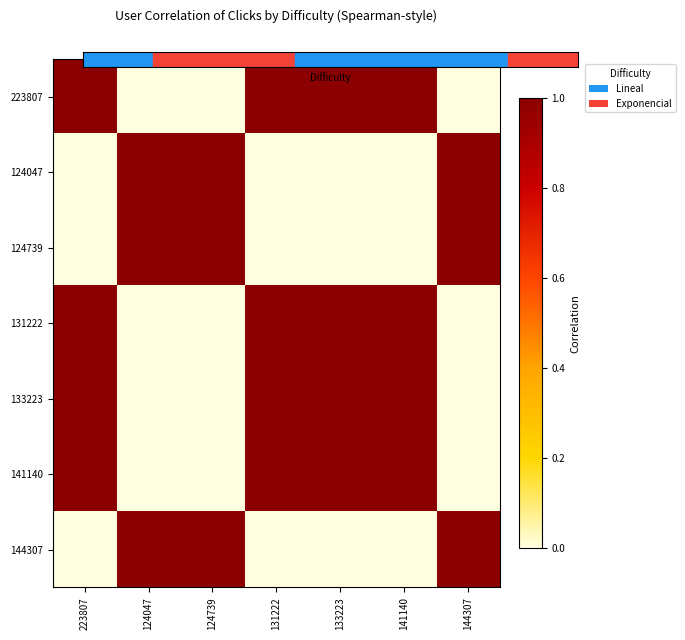

What is the spread (max minus min) of values at 124739?

1.0